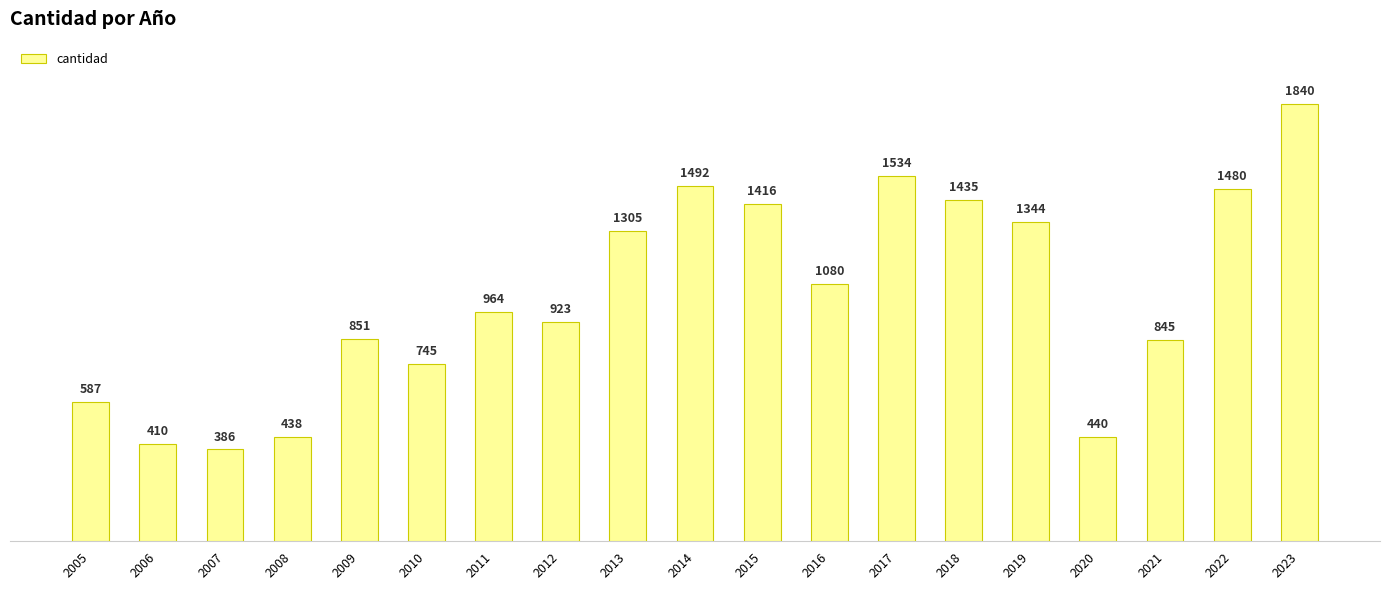

How many values are below 964?

9